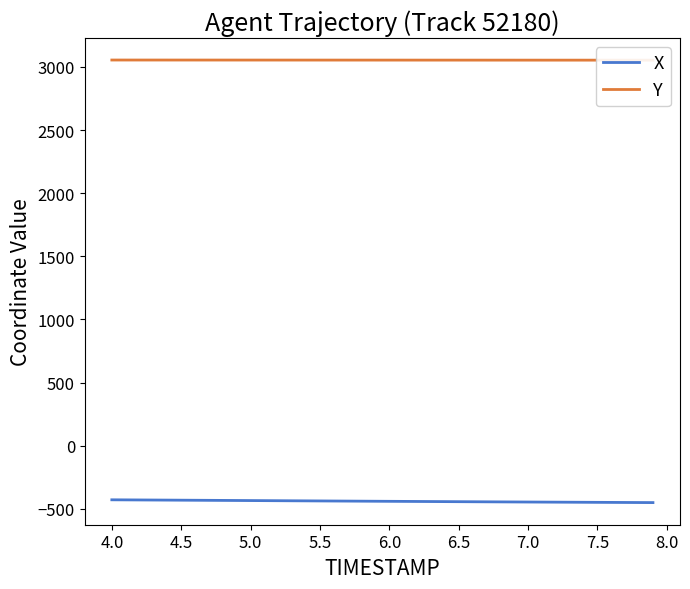

Does the chart have visible grid lines?

No